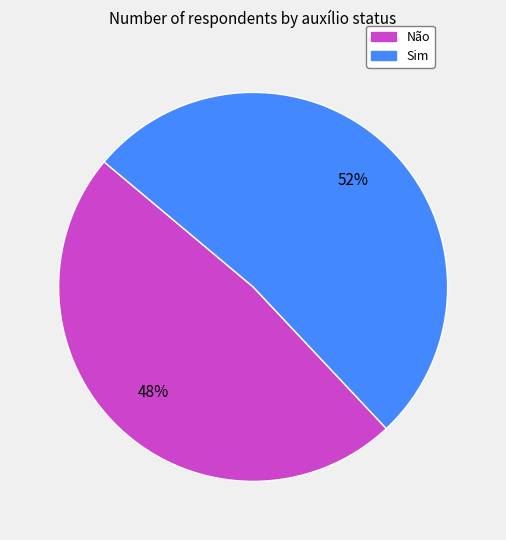

What percentage is the Sim slice, to the nearest percent?

52%